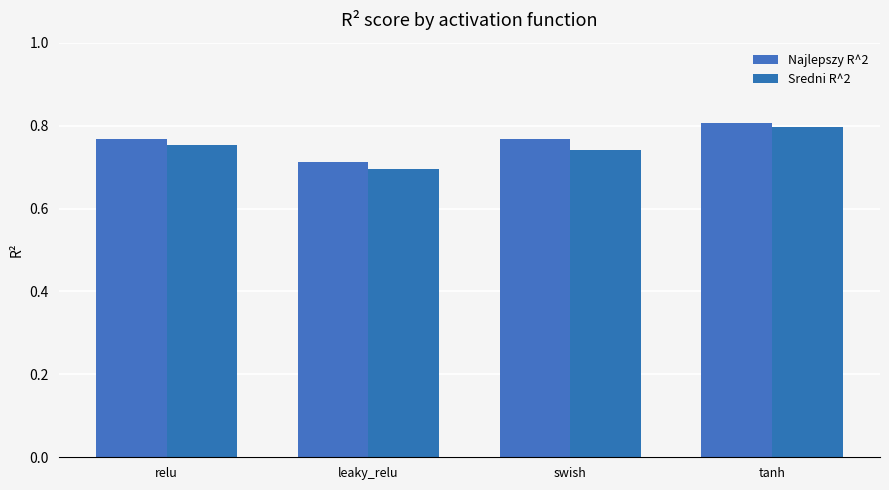

Which series changed the most between relu and swish?

Sredni R^2